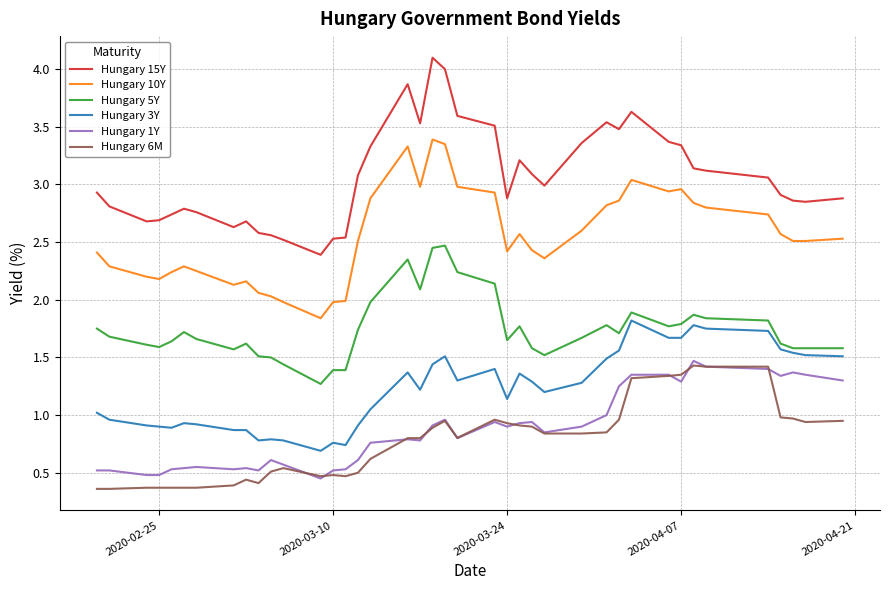

Which series has the largest range (max minus min)?

Hungary 15Y